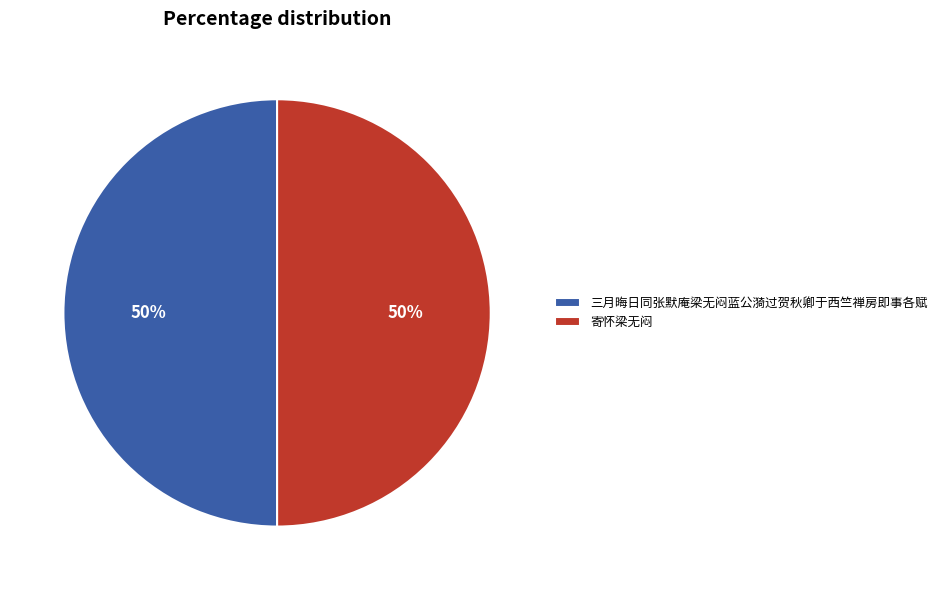

To the nearest percent, what portion does 三月晦日同张默庵梁无闷蓝公漪过贺秋卿于西竺禅房即事各赋 represent?

50%